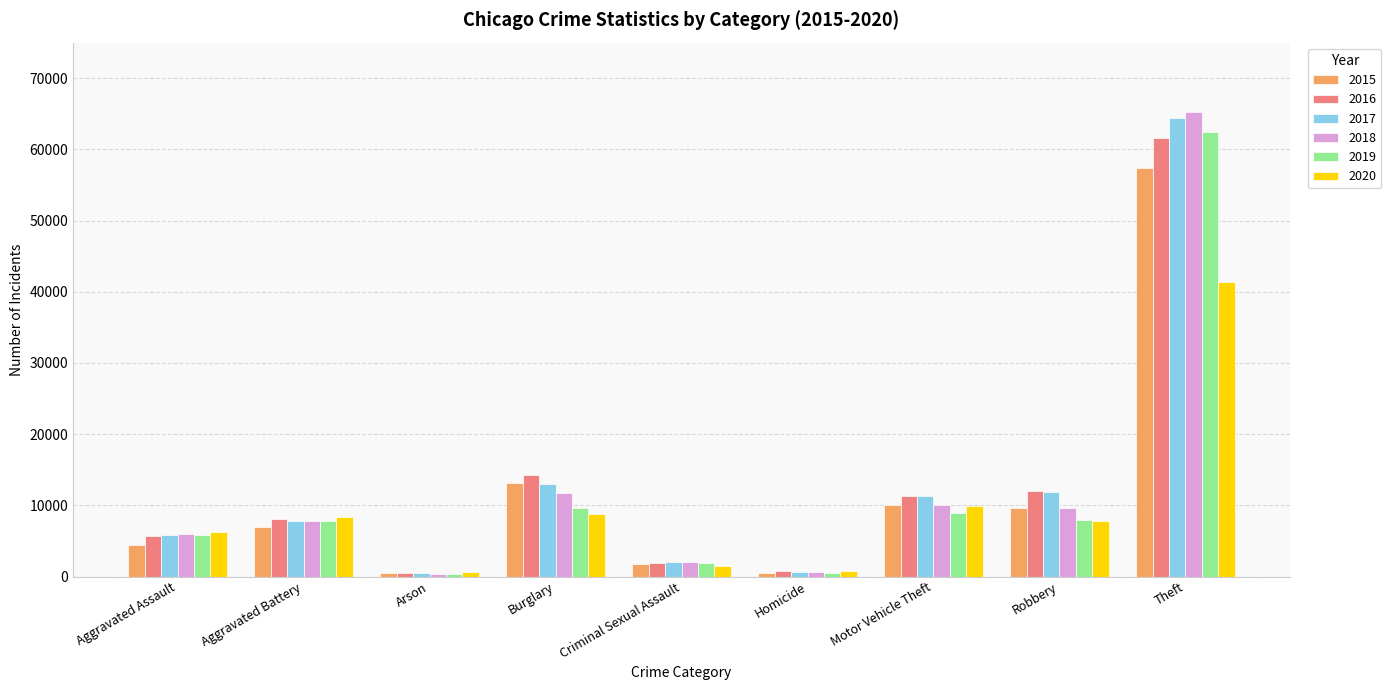

Between Motor Vehicle Theft and Theft, which series saw the biggest shift?

2018